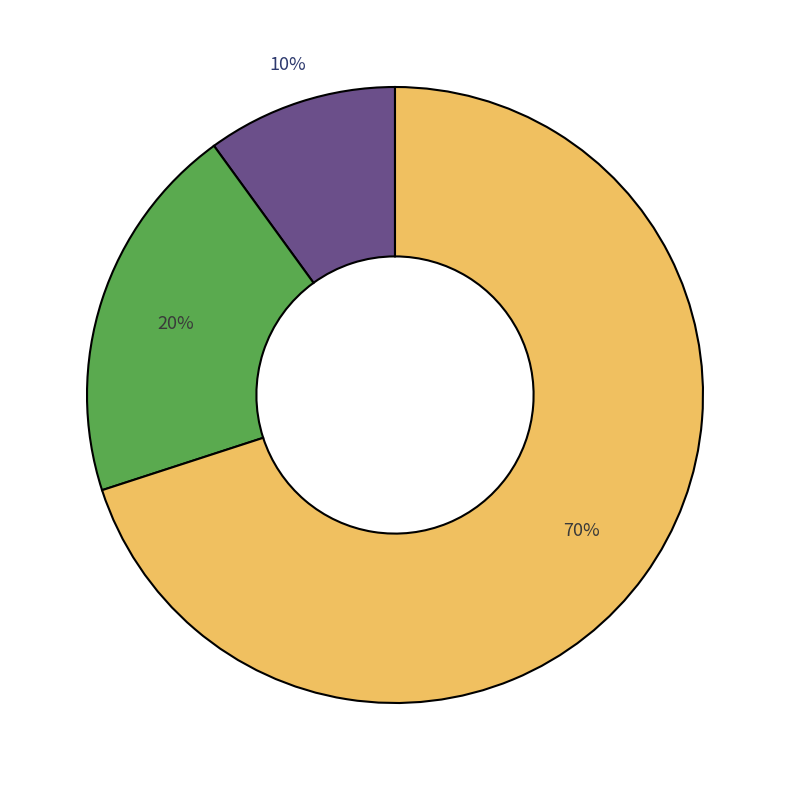

To the nearest percent, what is the average slice percentage?

33%